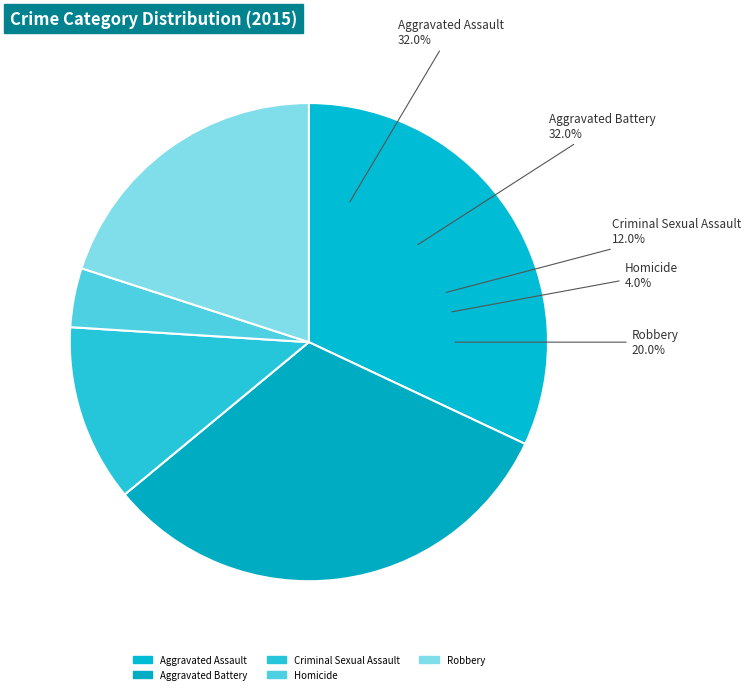

What is the ratio of the value at Criminal Sexual Assault to the value at Aggravated Battery?

0.4